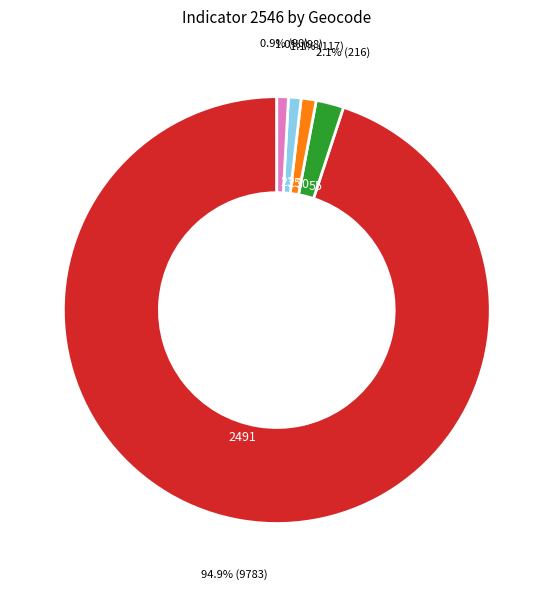

What is the largest slice in the pie chart?

2491